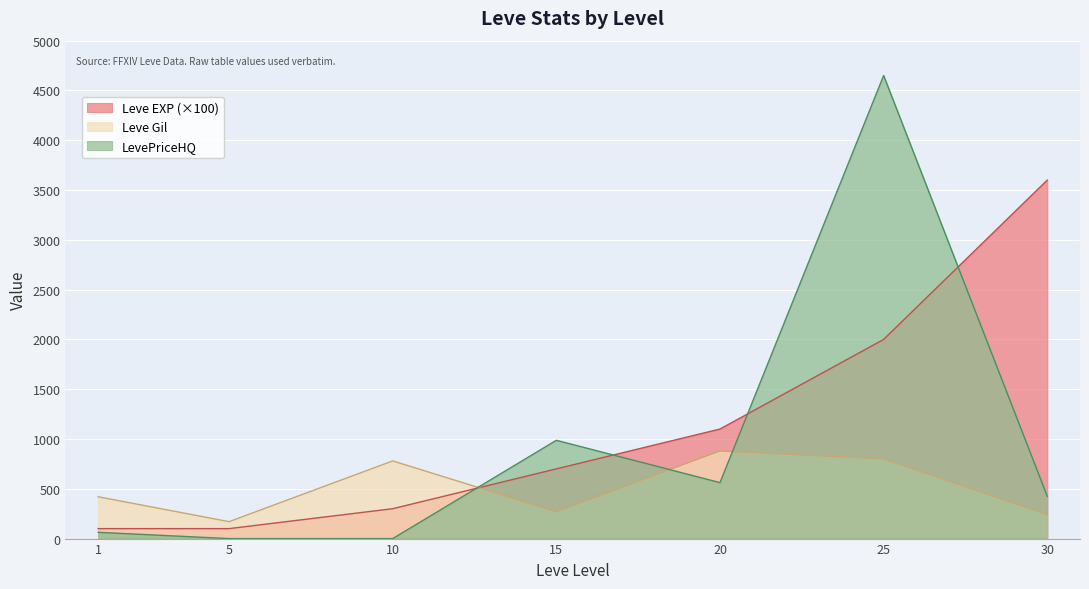

The Leve EXP series shows 1100 at 20. True or false?

True